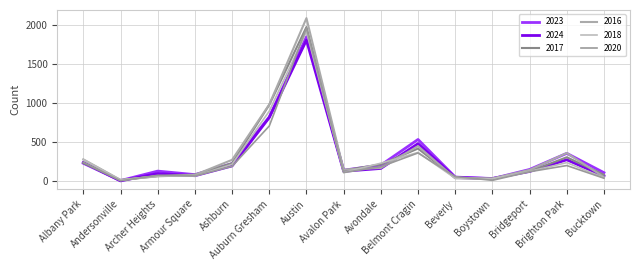

At which label does 2017 first exceed 142?

Albany Park